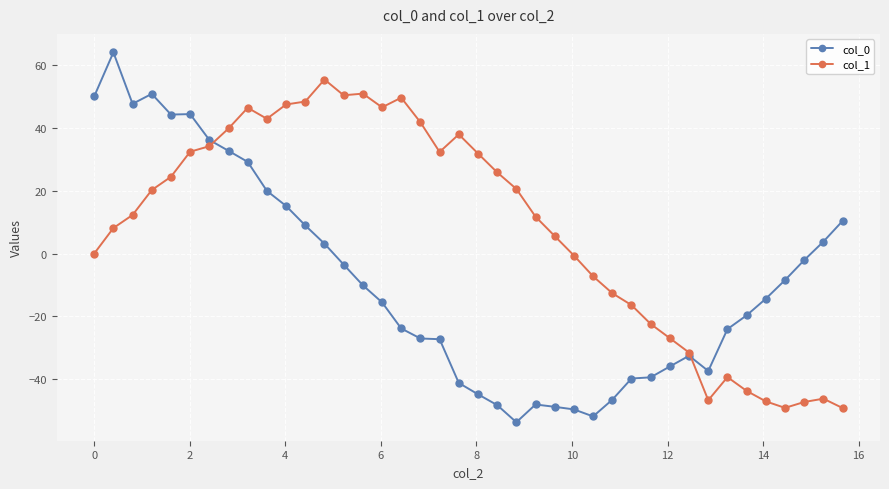

Which series has the largest range (max minus min)?

col_0